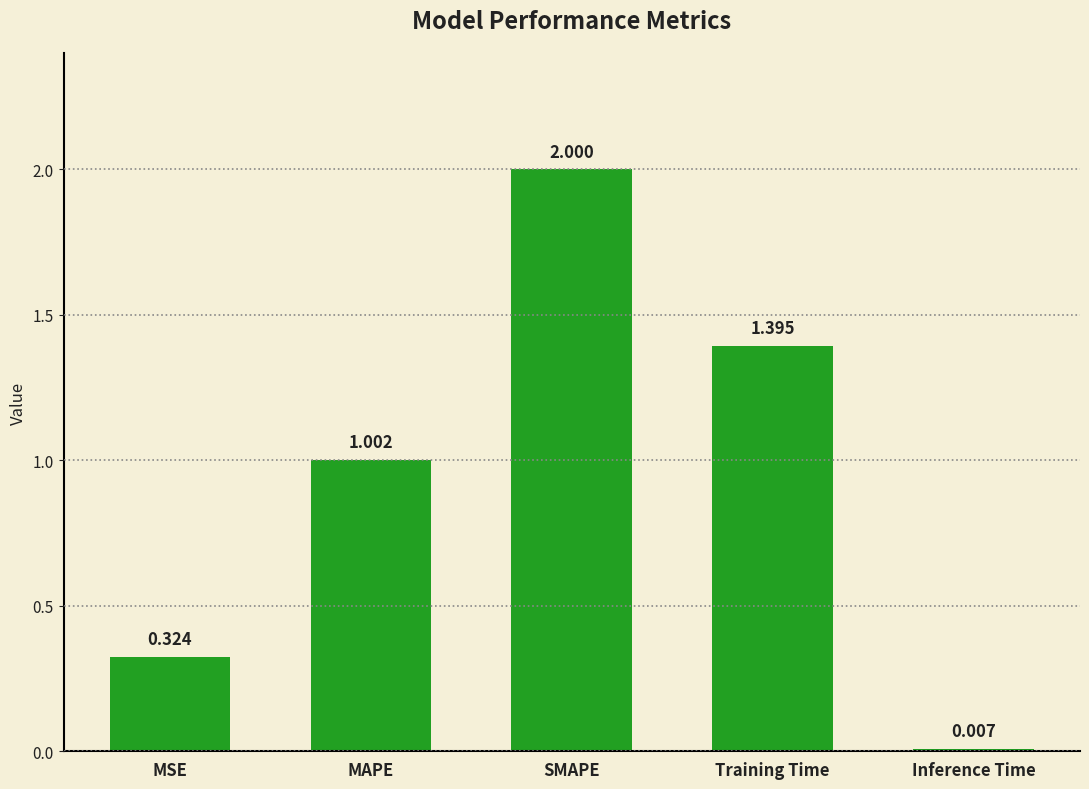

What is the average value?

0.9